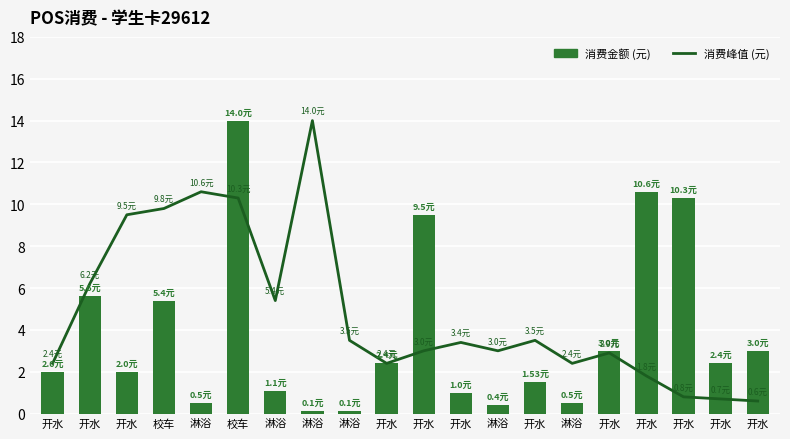

What is the minimum value for 消费峰值 (元)?

0.6